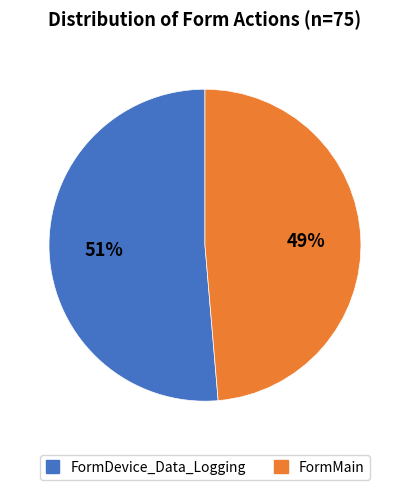

Does any single category account for the majority?

Yes